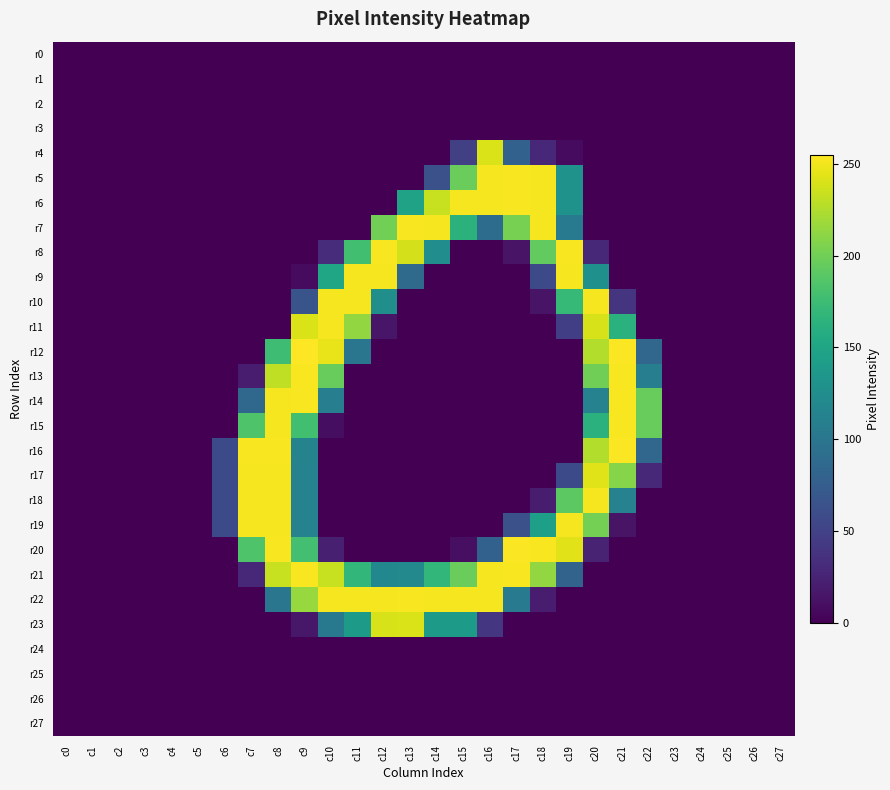

Which category has the lowest value across all series?

c0